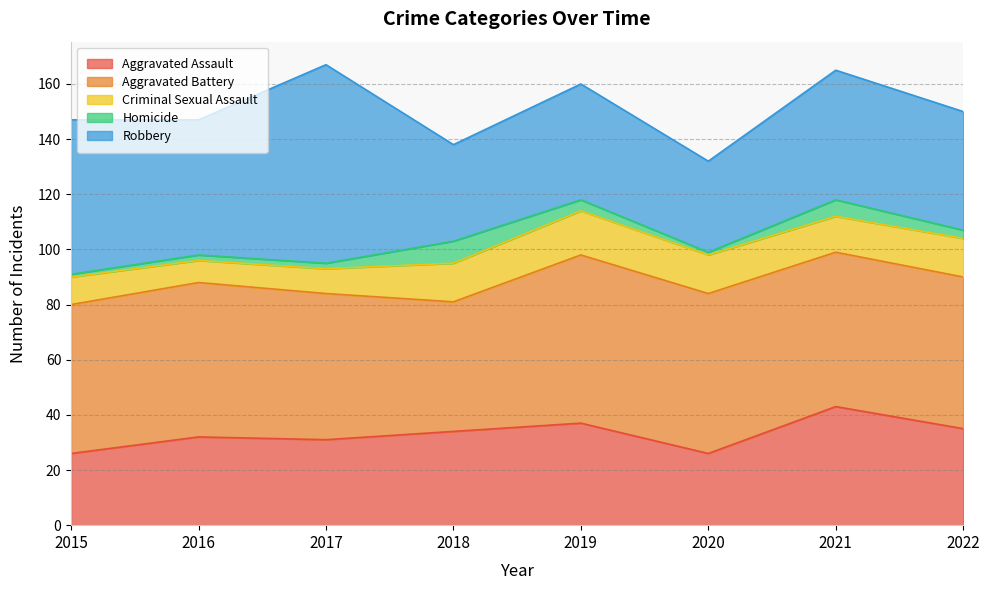

How many lines are shown in the chart?

5